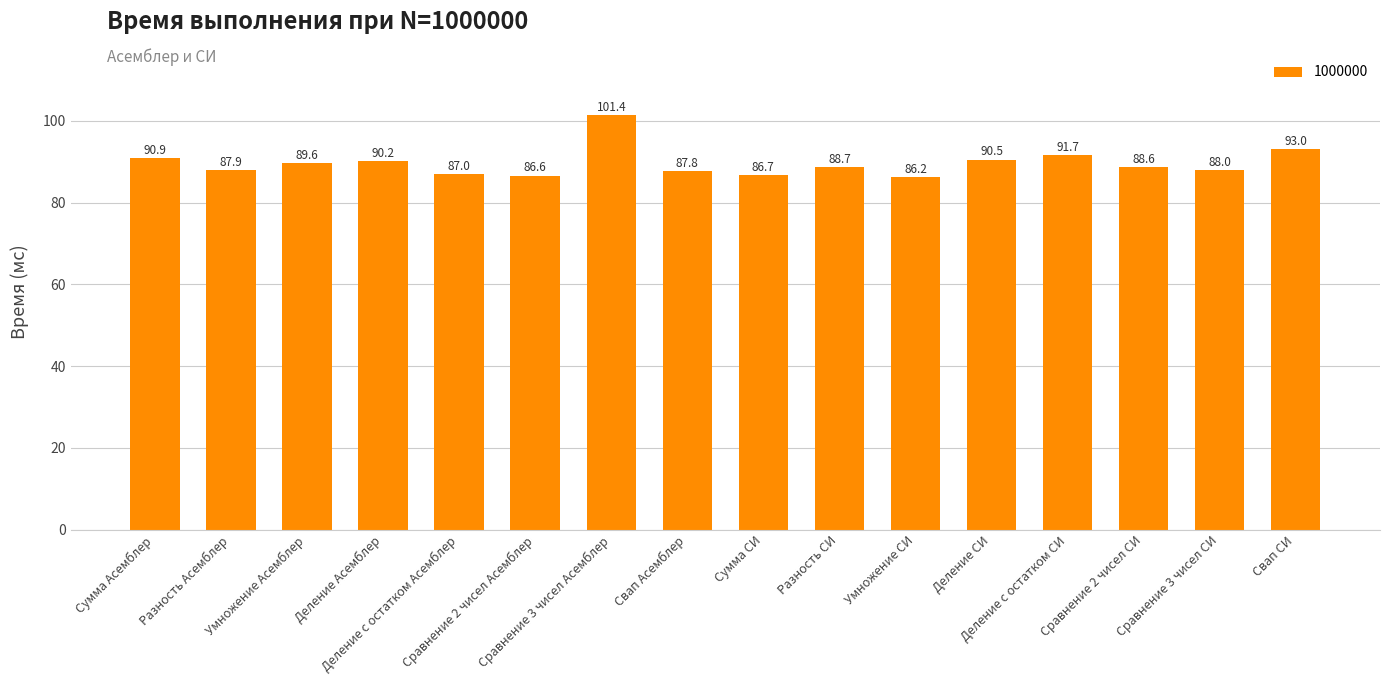

What is the label of the 4th bar from the right?

Деление с остатком СИ